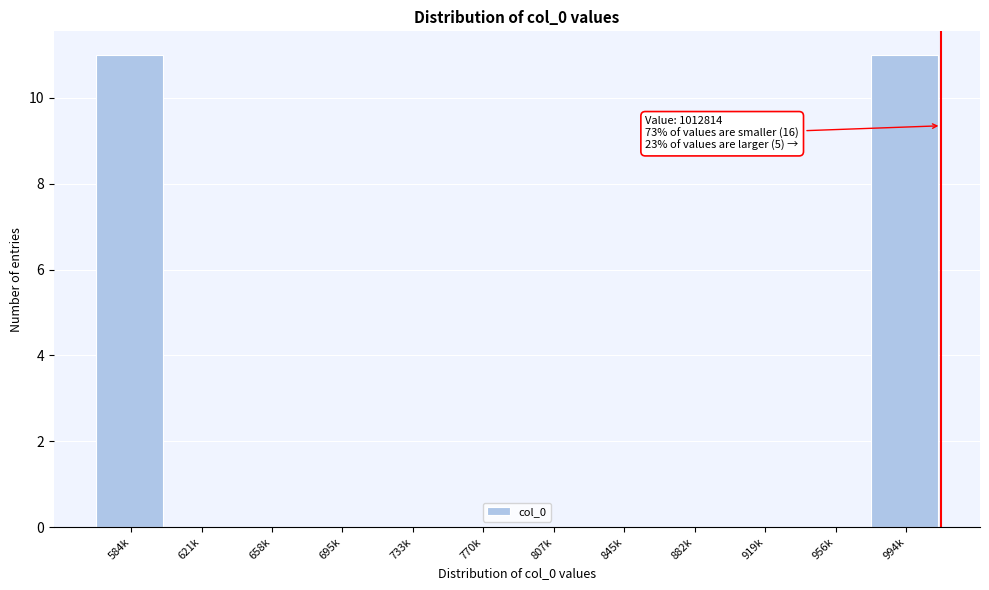

Reading left to right, transcribe all the data shown in this chart.

584k=11	621k=0	658k=0	695k=0	733k=0	770k=0	807k=0	845k=0	882k=0	919k=0	956k=0	994k=11